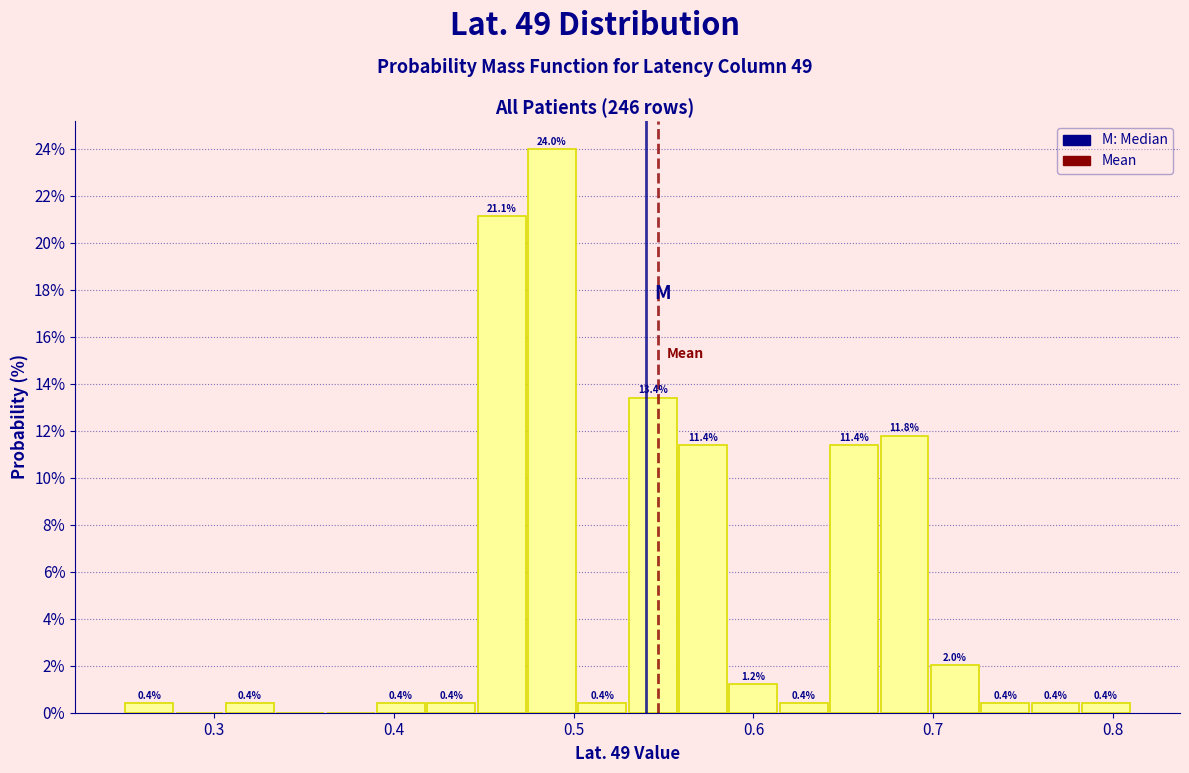

Read against the x-axis, roughly where is the centre of the tallest bar?

0.49